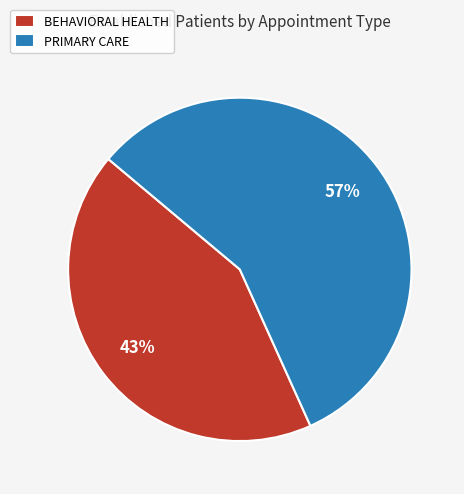

Which category has the biggest portion of the pie?

PRIMARY CARE